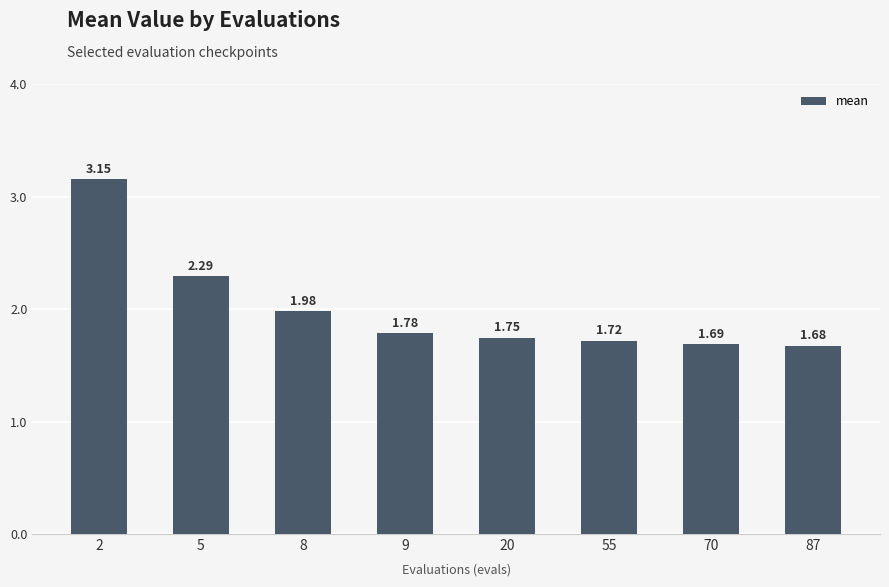

Rank the categories by value from lowest to highest.

87, 70, 55, 20, 9, 8, 5, 2